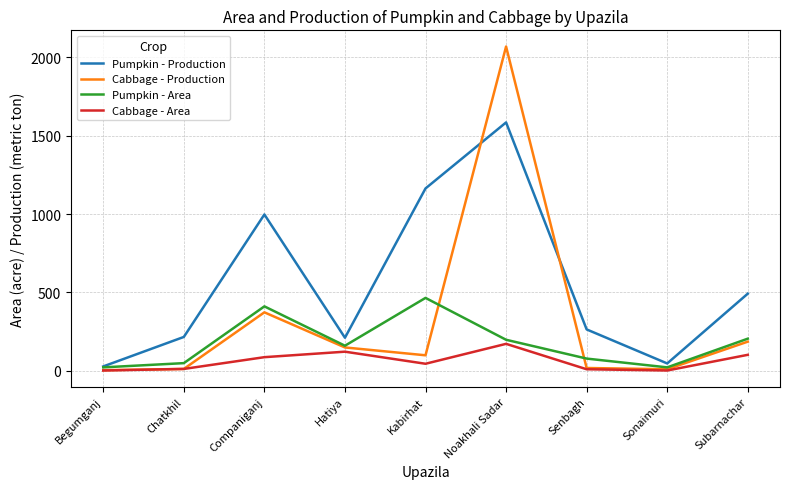

Which category has the highest value in the Cabbage - Production series?

Noakhali Sadar